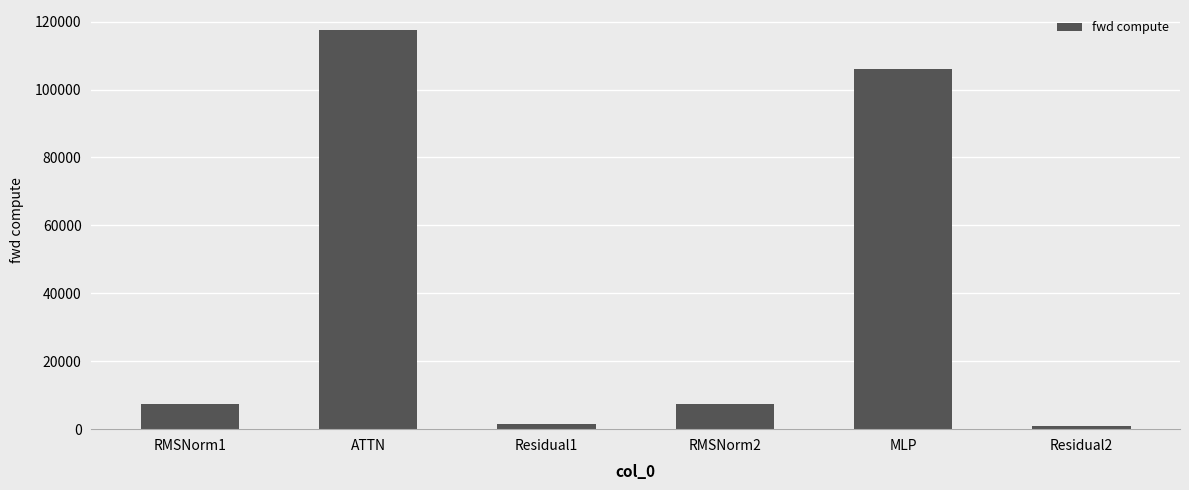

At which category does the chart reach its peak across all series?

ATTN